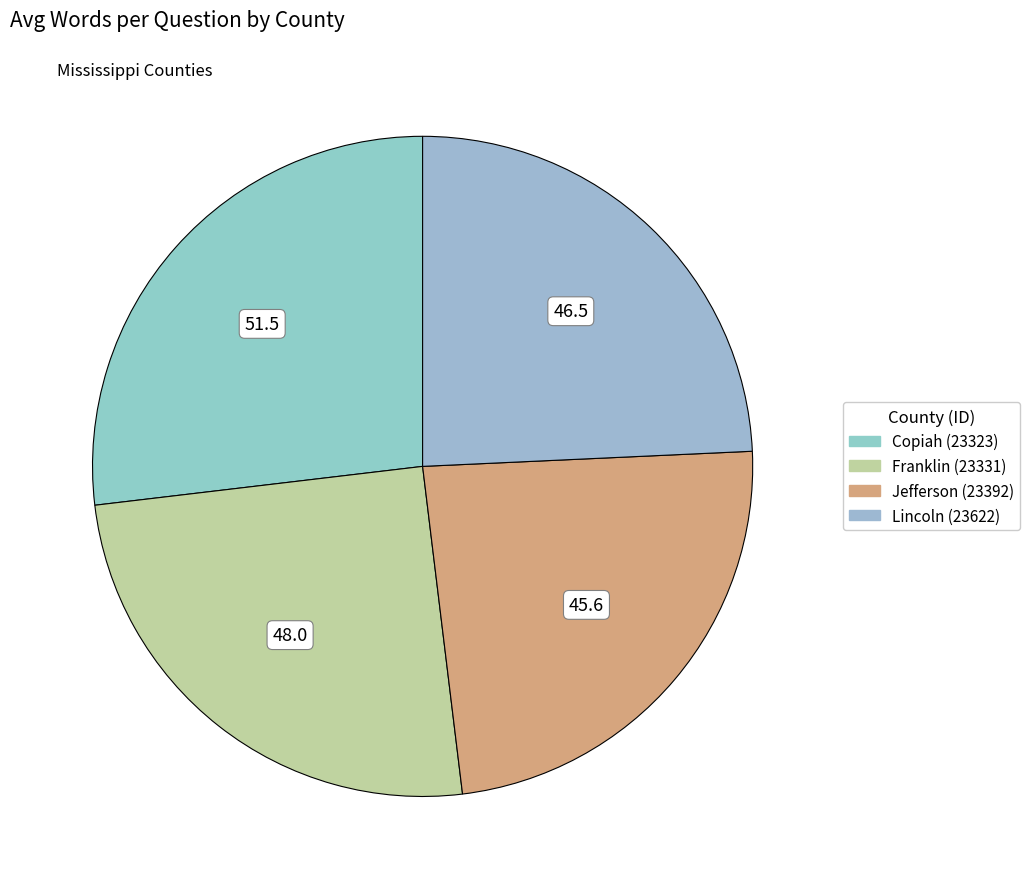

What is the largest slice in the pie chart?

Copiah (23323)